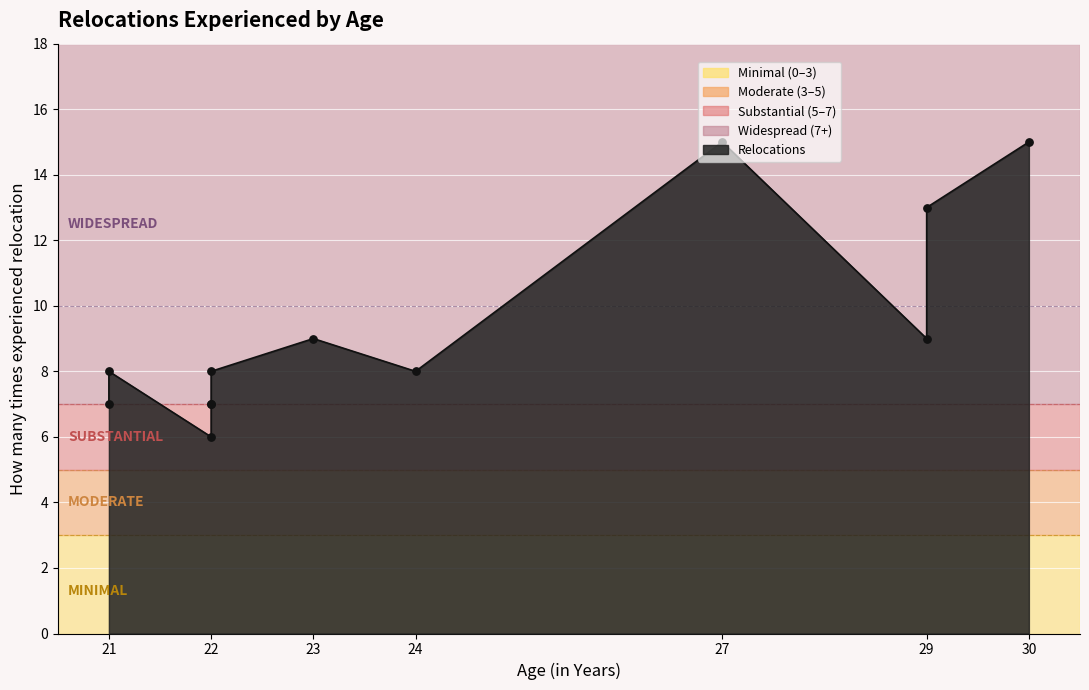

What is the ratio of the value at 30 to the value at 21?

1.9